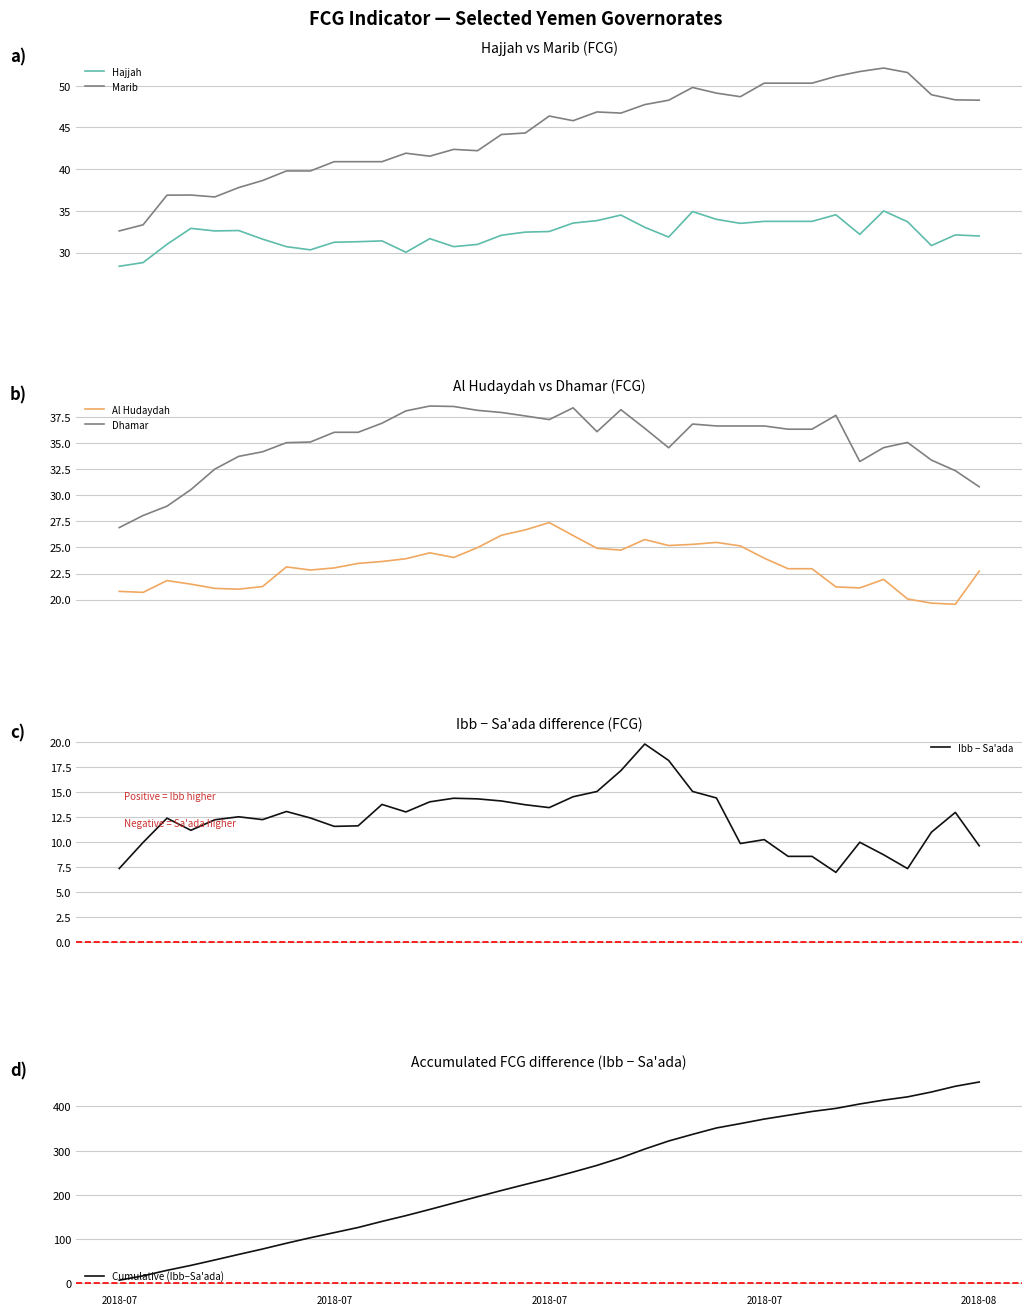

True or false: Hajjah and Marib intersect in this chart.

False